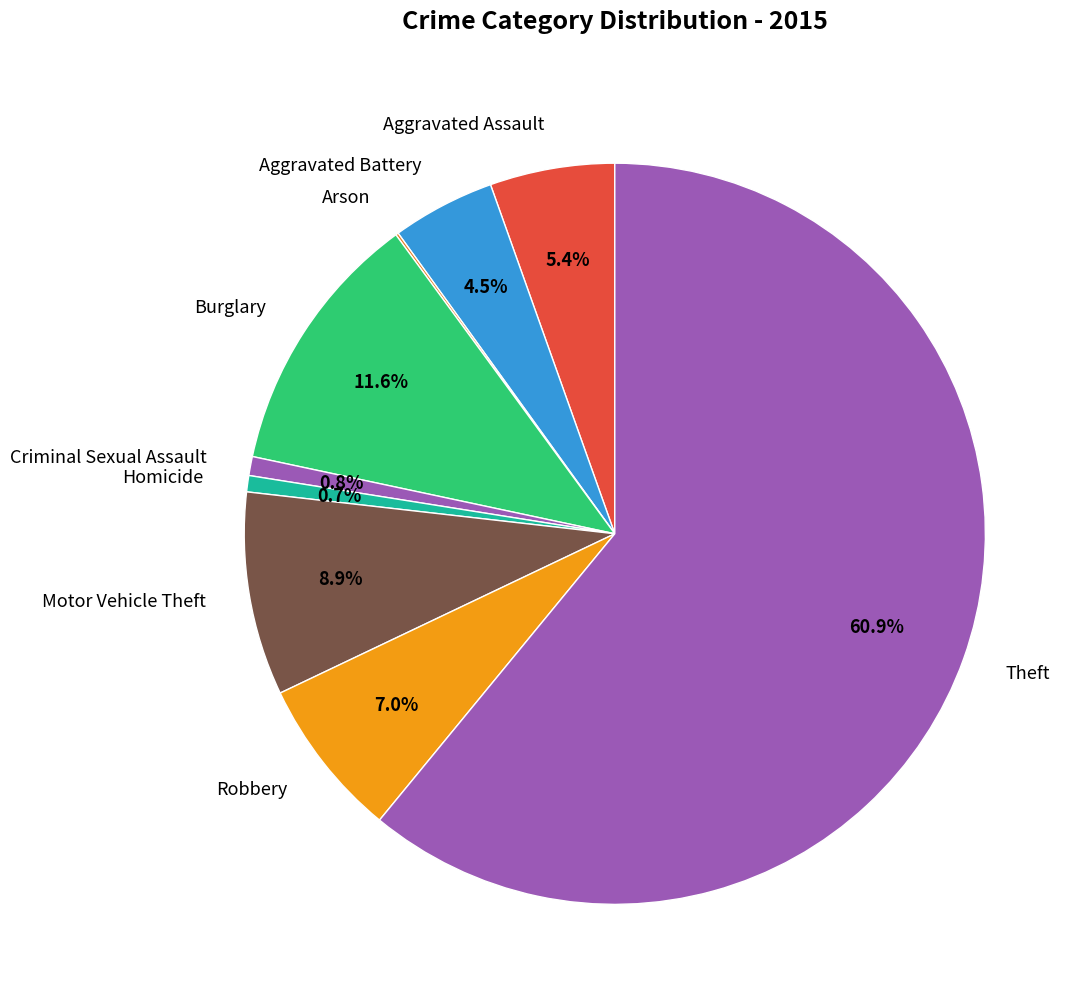

Which category accounts for the majority?

Theft